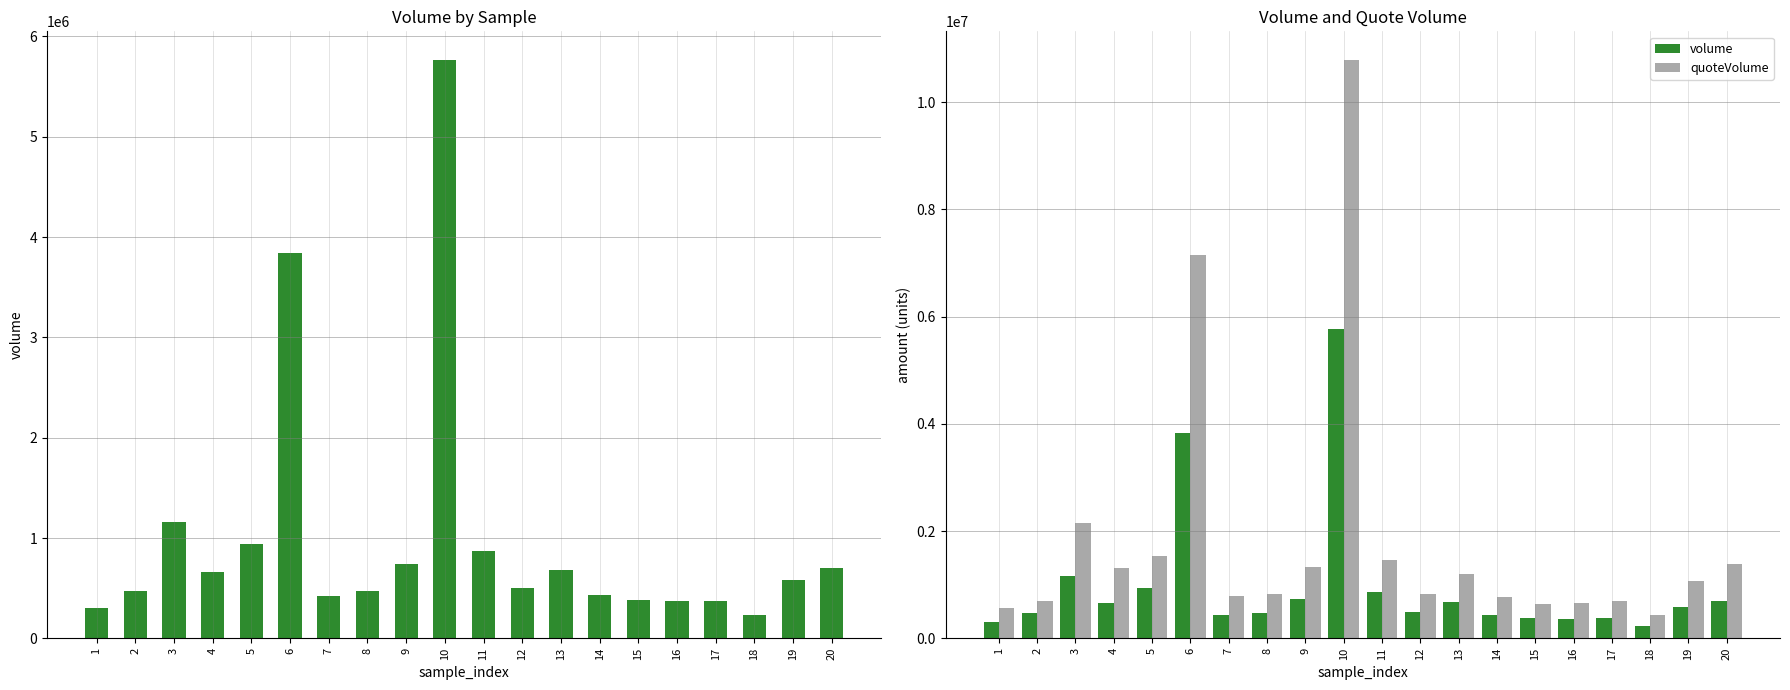

What is the sum of all quoteVolume values?

36305563.3